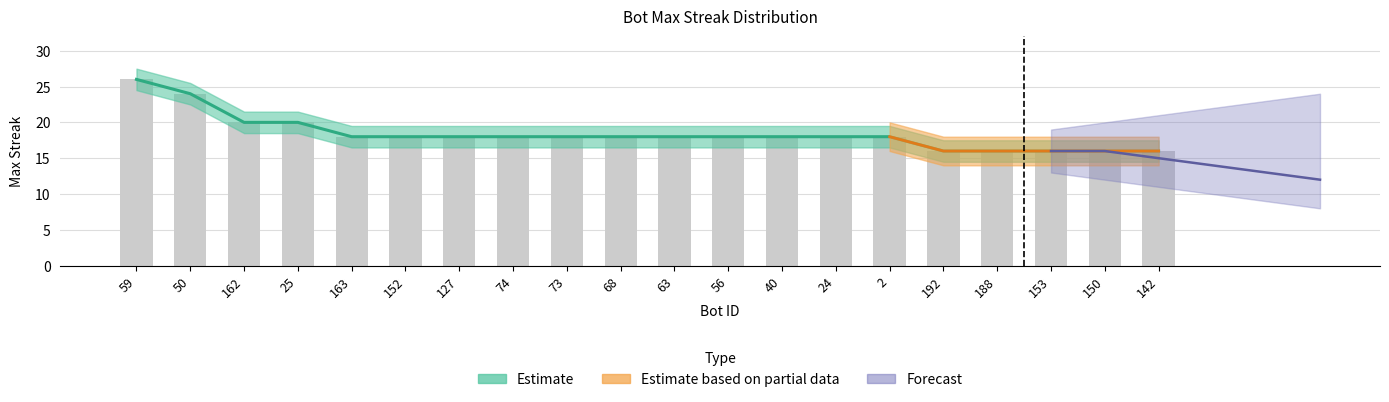

What is the ratio of the value at 127 to the value at 50?

0.8